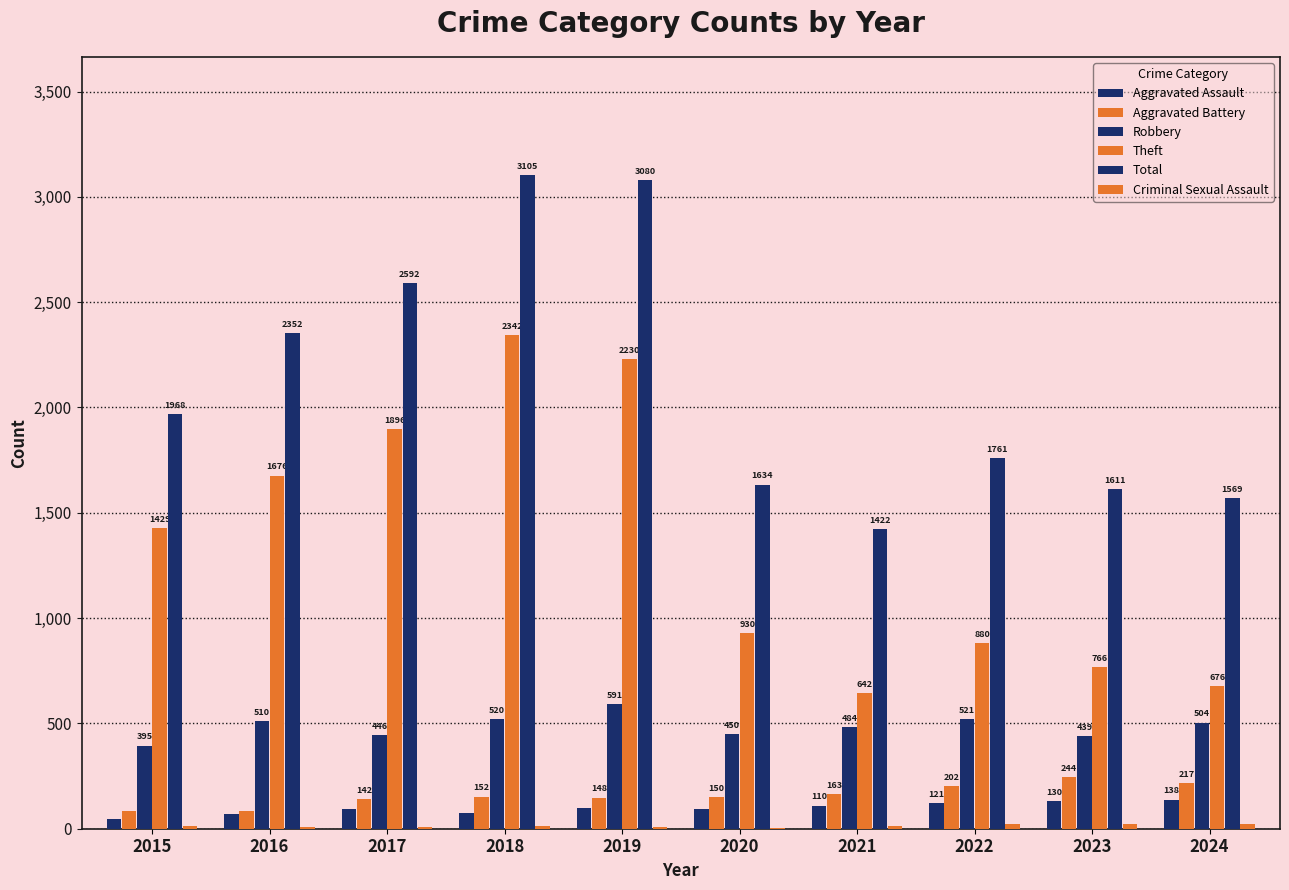

Which series has the largest total across all categories?

Total